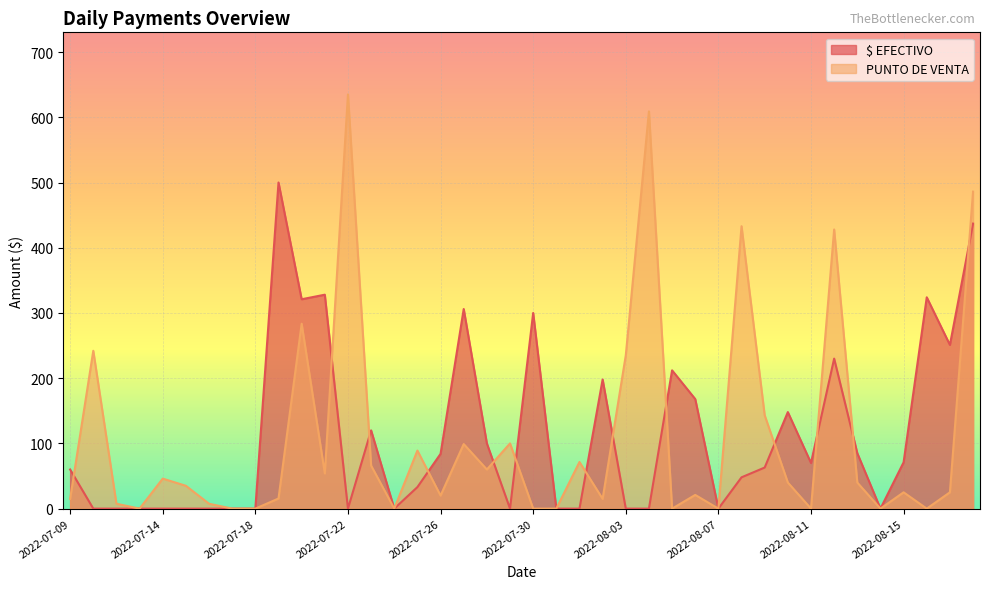

Is the value of PUNTO DE VENTA at 2022-08-13 greater than the value of $ EFECTIVO at 2022-08-09?

No